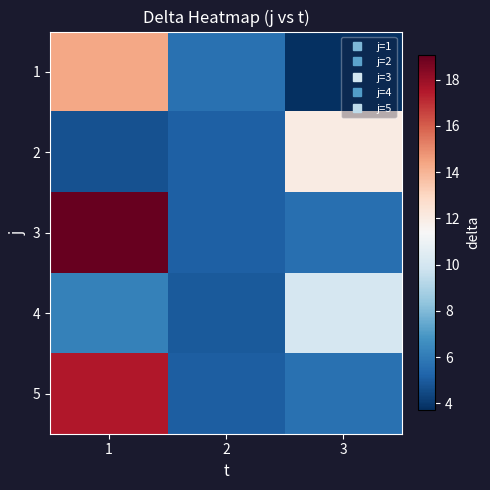

Rank the series at 1 from highest to lowest value.

3, 5, 1, 4, 2